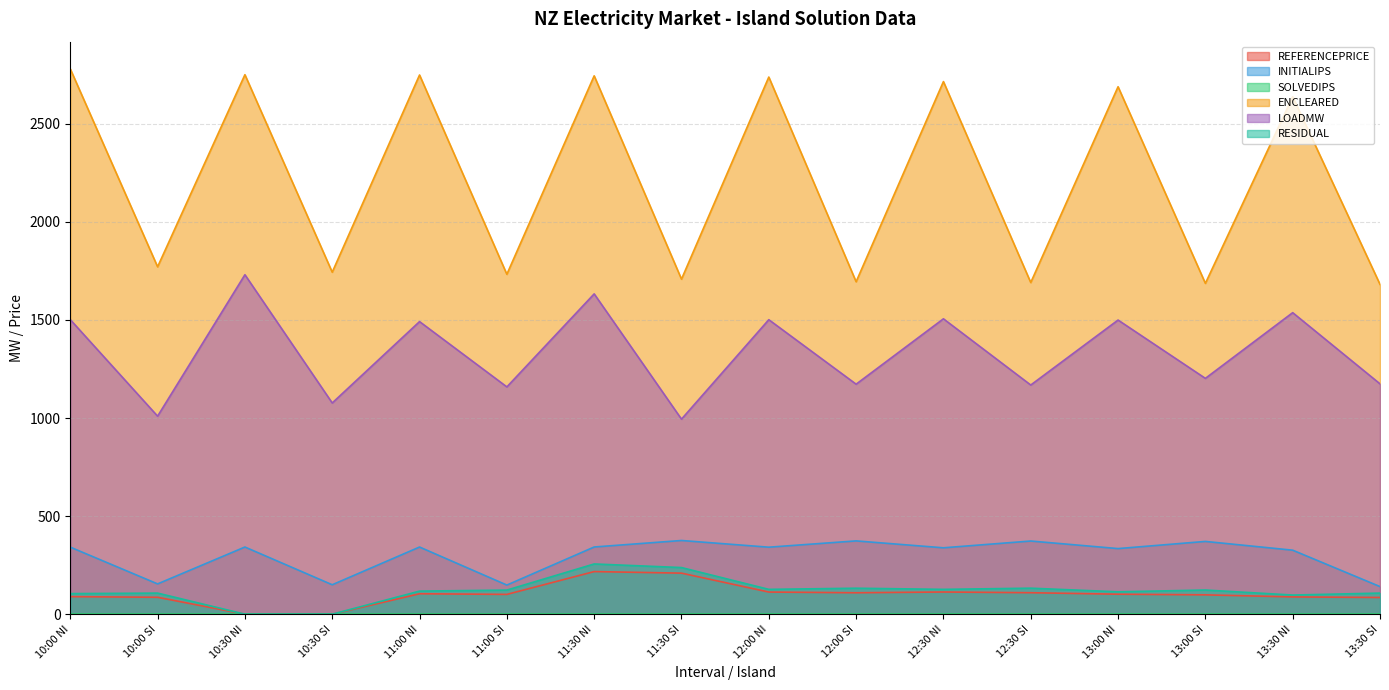

How many values in the ENCLEARED series are below 2637?

8